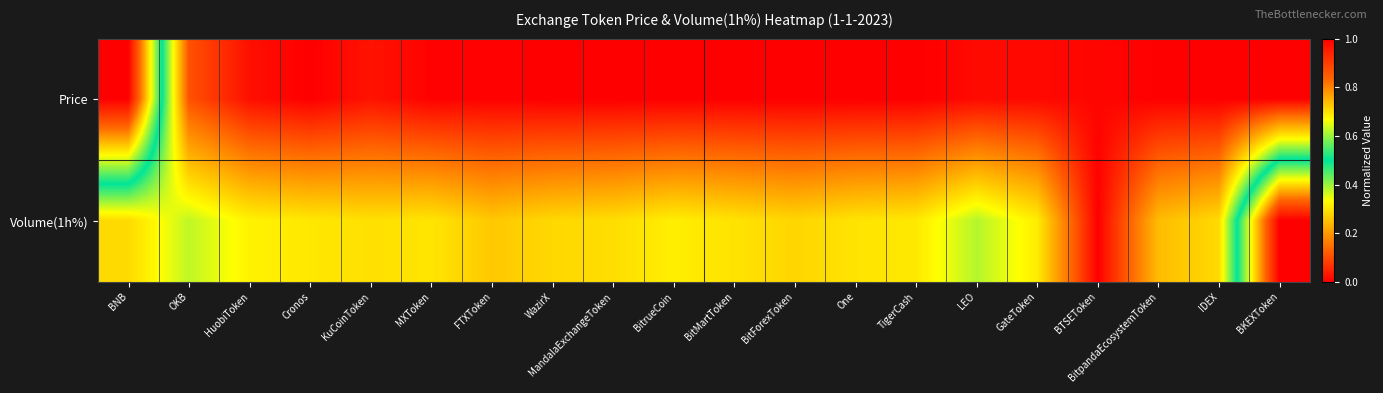

Reading left to right, list all the values displayed in this chart.

Price: BNB=1.0	OKB=0.1	HuobiToken=0.0	Cronos=0.0	KuCoinToken=0.0	MXToken=0.0	FTXToken=0.0	WazirX=0.0	MandalaExchangeToken=0.0	BitrueCoin=0.0	BitMartToken=0.0	BitForexToken=0.0	One=0.0	TigerCash=0.0	LEO=0.0	GateToken=0.0	BTSEToken=0.0	BitpandaEcosystemToken=0.0	IDEX=0.0	BKEXToken=0.0
Volume(1h%): BNB=0.3	OKB=0.4	HuobiToken=0.3	Cronos=0.3	KuCoinToken=0.3	MXToken=0.3	FTXToken=0.3	WazirX=0.3	MandalaExchangeToken=0.3	BitrueCoin=0.3	BitMartToken=0.3	BitForexToken=0.3	One=0.3	TigerCash=0.3	LEO=0.4	GateToken=0.3	BTSEToken=0.0	BitpandaEcosystemToken=0.2	IDEX=0.3	BKEXToken=1.0